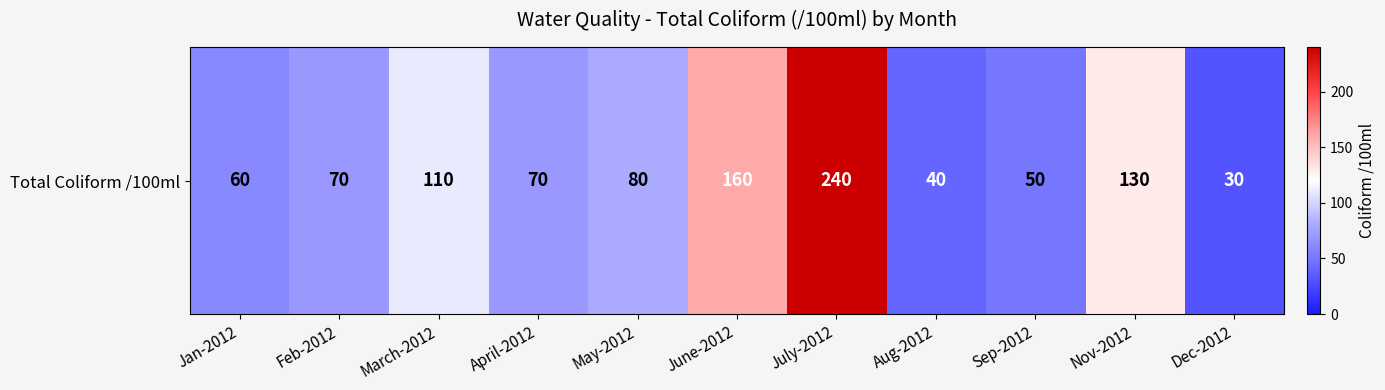

Is it true that the value at June-2012 is 221?

False